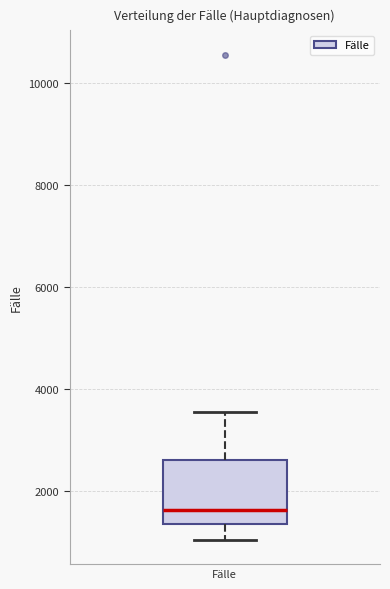

Where does the upper whisker of the box for Fälle end on the y-axis? The values are not printed on the chart, so give them approximately, as read against the axis.

3600